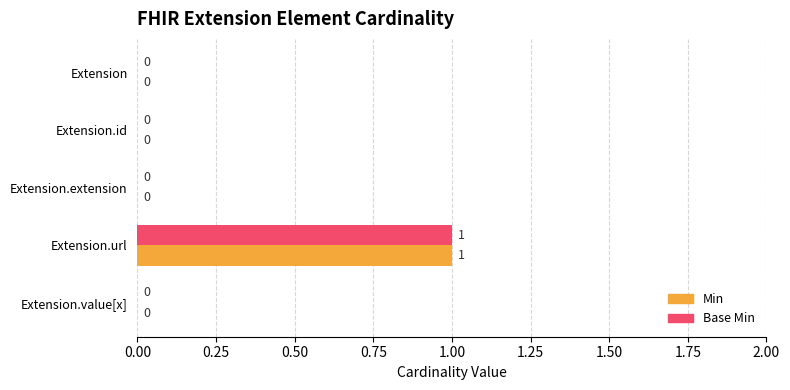

Is it true that Base Min equals -1 at Extension?

False